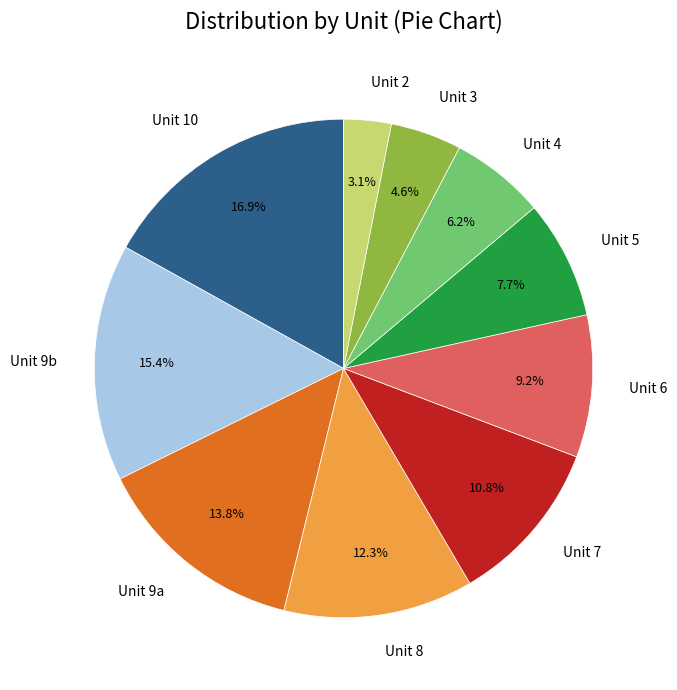

Is there any slice that represents more than half of the pie?

No